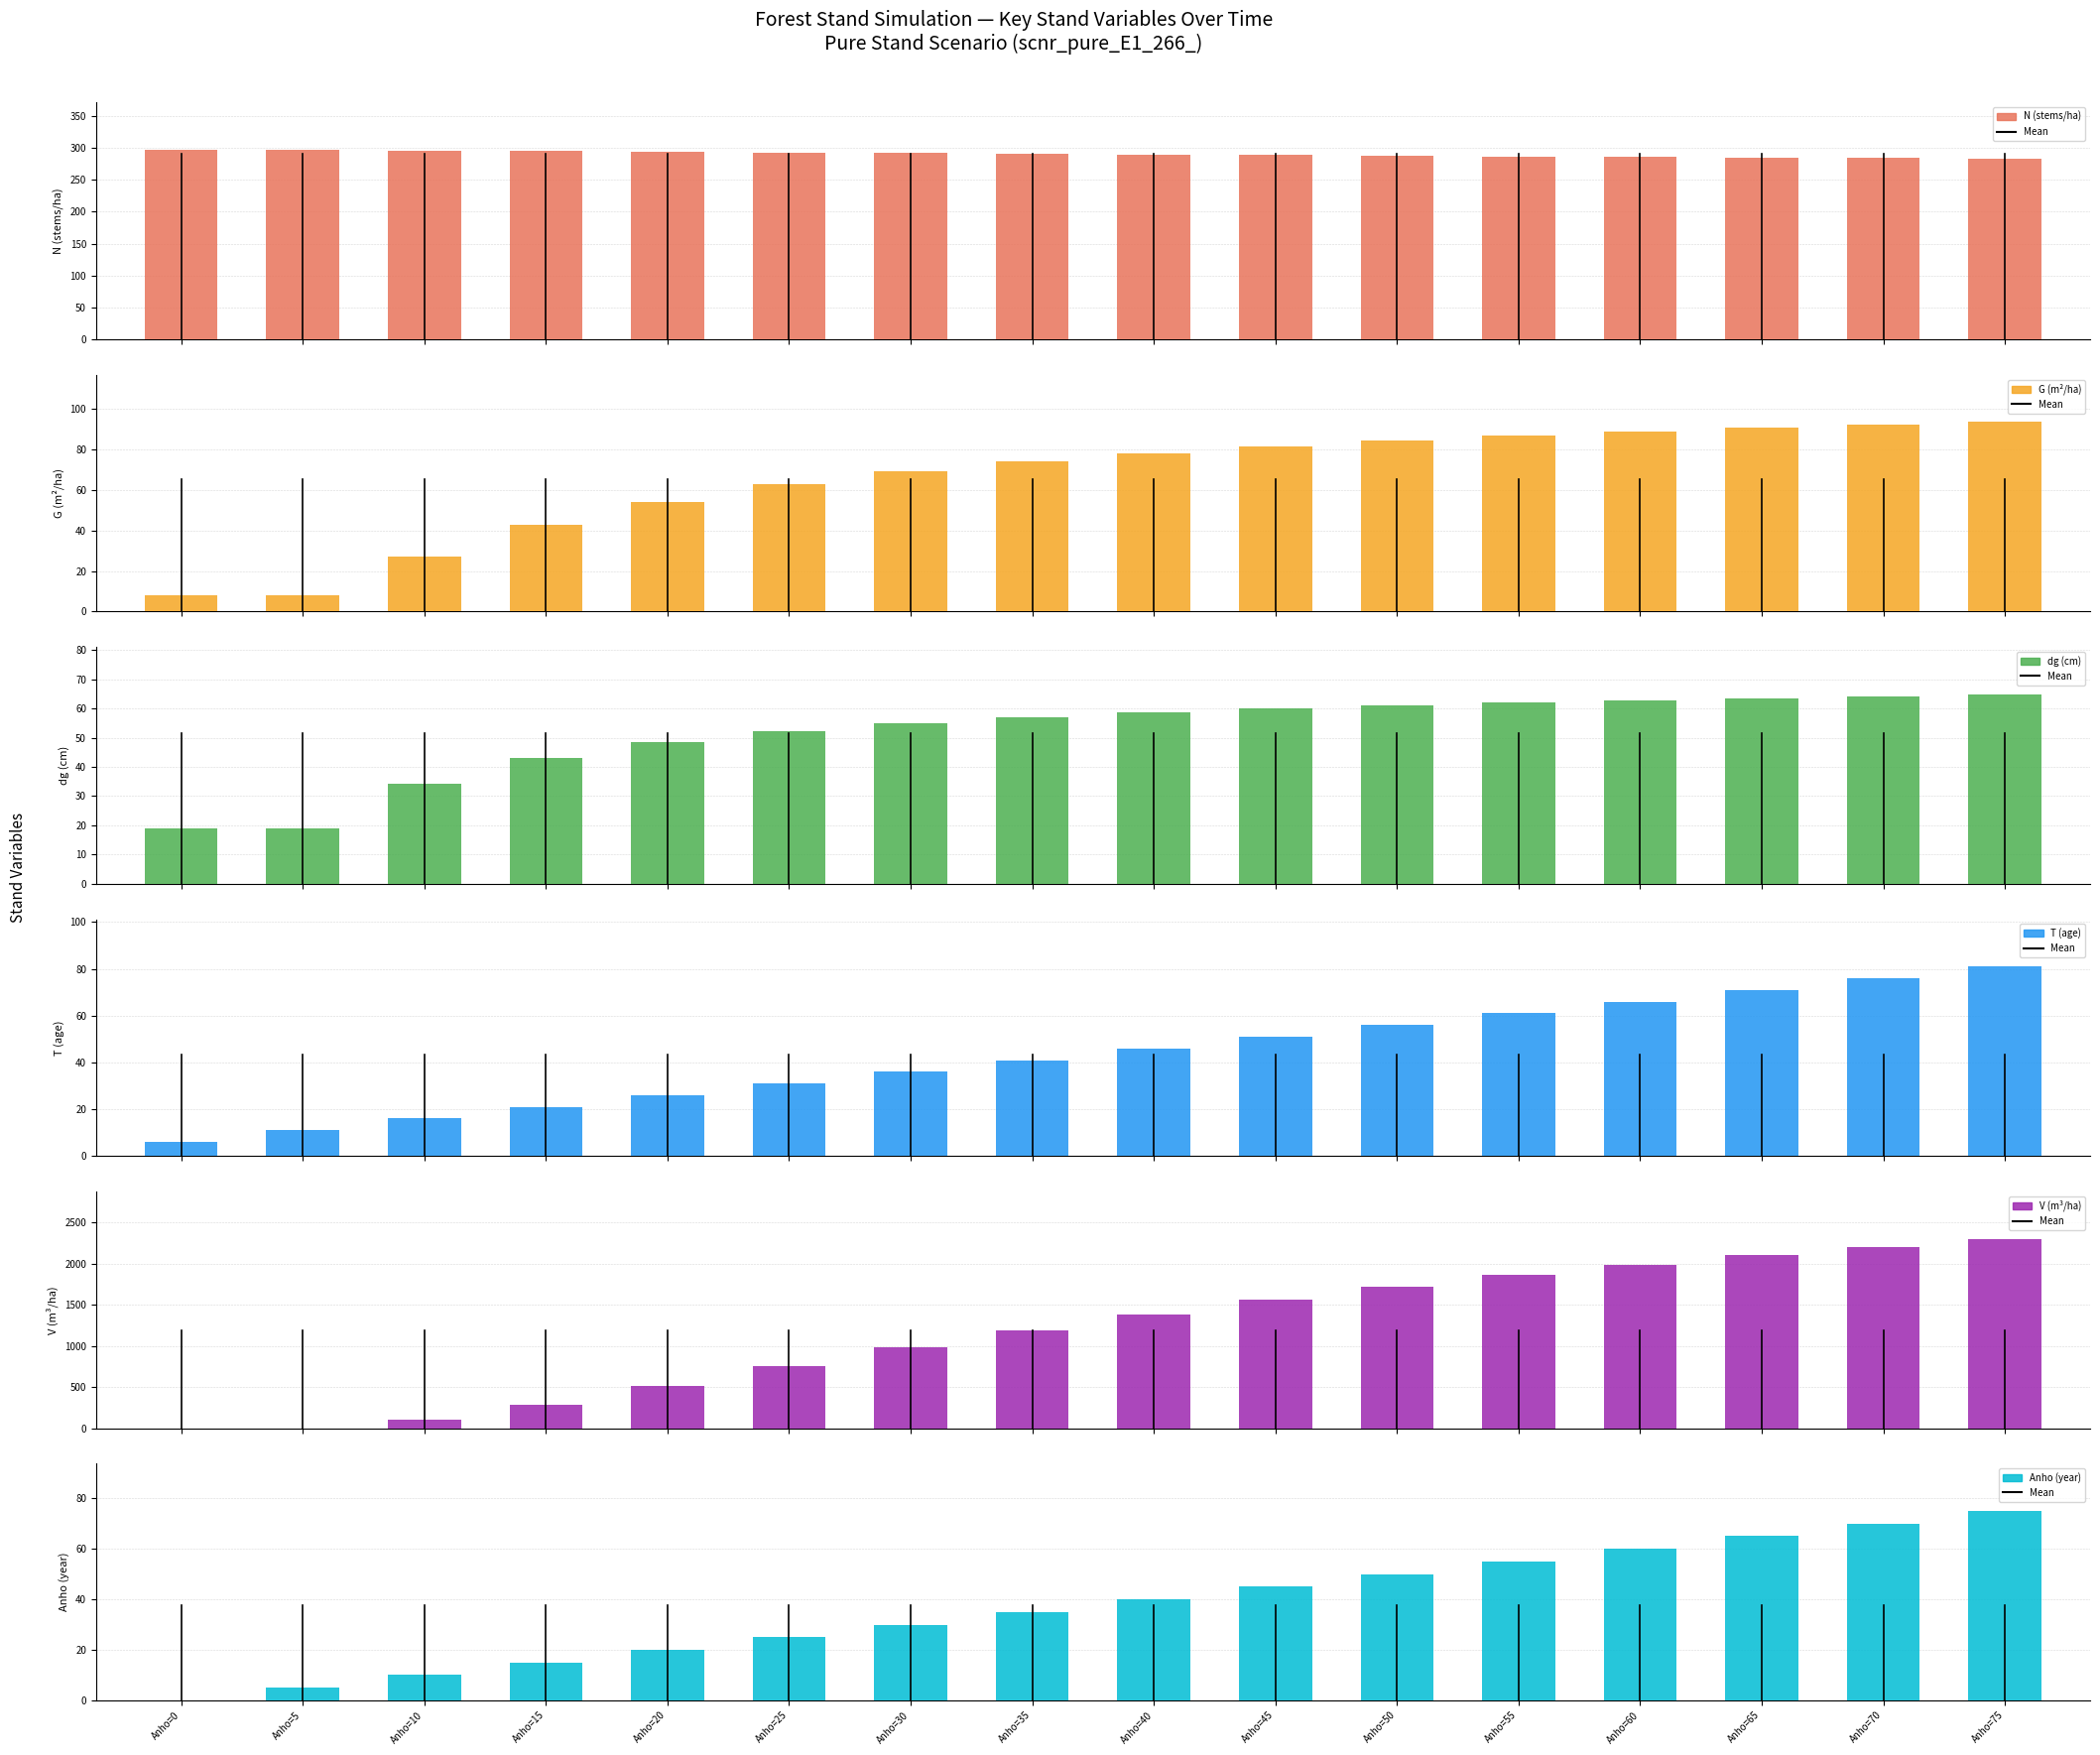

Reading left to right, list all the values displayed in this chart.

N (stems/ha): 297.1	297.1	296.1	295.1	294.0	293.0	292.0	291.0	290.0	289.0	288.0	287.0	286.0	285.0	284.1	283.1
G (m²/ha): 8.2	8.2	27.4	42.9	54.2	62.7	69.2	74.2	78.3	81.7	84.5	86.8	88.9	90.7	92.2	93.5
dg (cm): 18.8	18.8	34.3	43.0	48.5	52.2	54.9	57.0	58.6	60.0	61.1	62.1	62.9	63.6	64.3	64.9
T (age): 6.0	11.0	16.0	21.0	26.0	31.0	36.0	41.0	46.0	51.0	56.0	61.0	66.0	71.0	76.0	81.0
V (m³/ha): 0.0	0.0	97.3	281.3	512.2	751.6	980.9	1192.6	1385.1	1558.8	1715.3	1856.3	1983.8	2099.2	2204.2	2299.8
Anho (year): 0.0	5.0	10.0	15.0	20.0	25.0	30.0	35.0	40.0	45.0	50.0	55.0	60.0	65.0	70.0	75.0